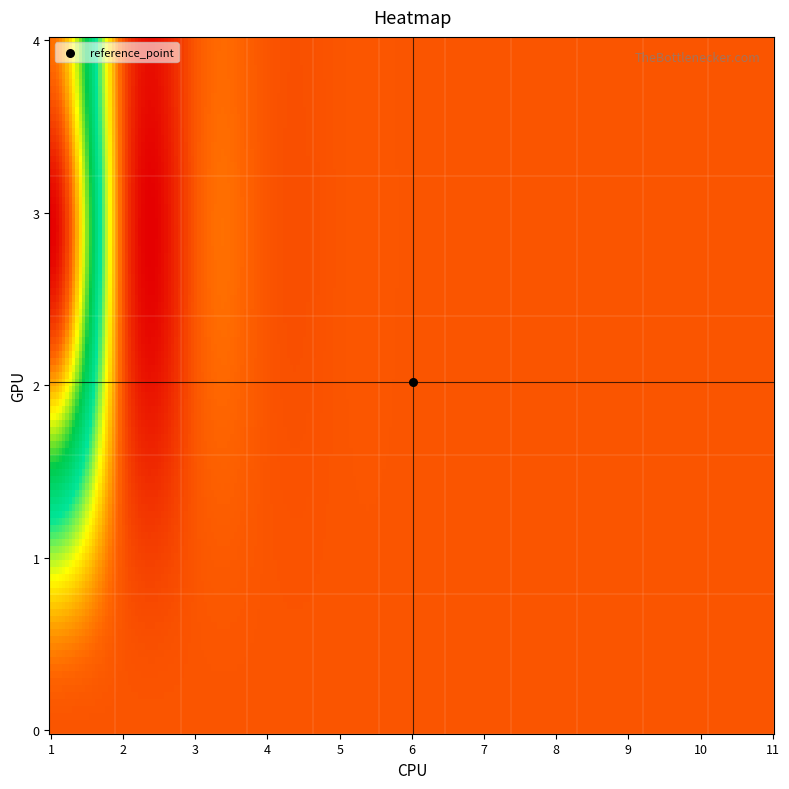

Is it true that 4 equals 0 at 9?

True